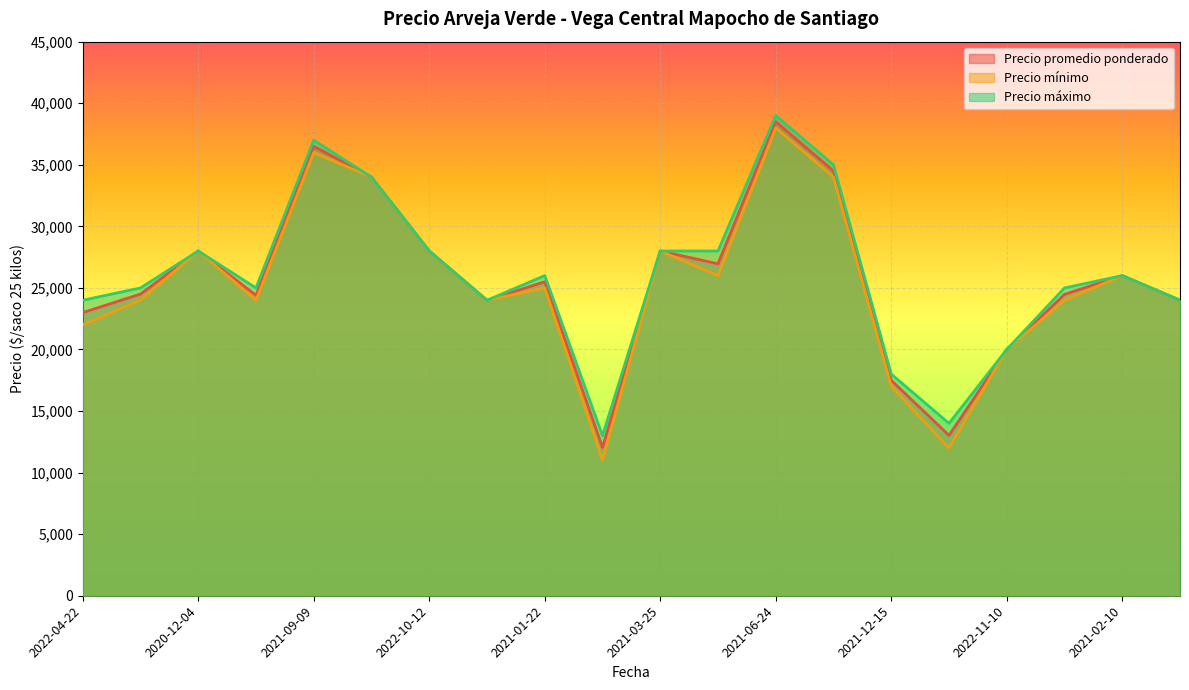

True or false: Precio promedio ponderado and Precio mínimo cross at least once.

False